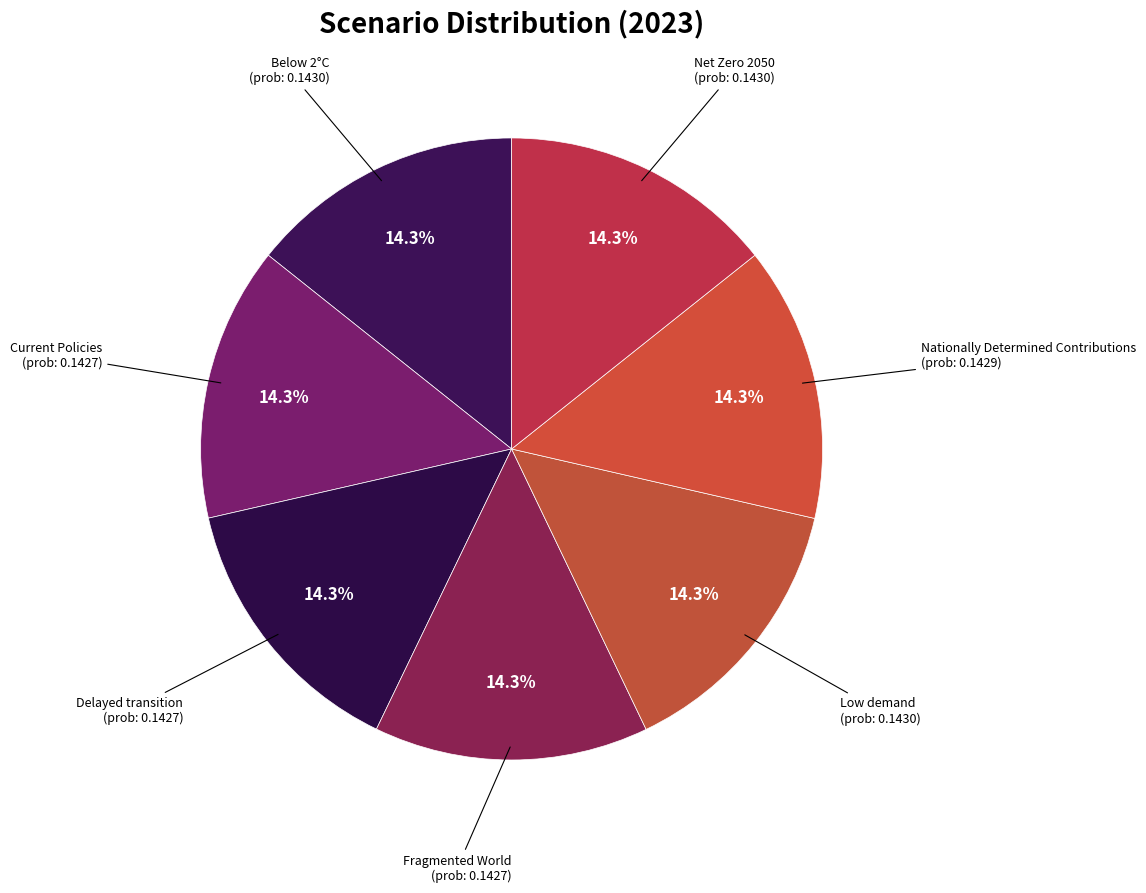

Which slice is the smallest?

Fragmented World